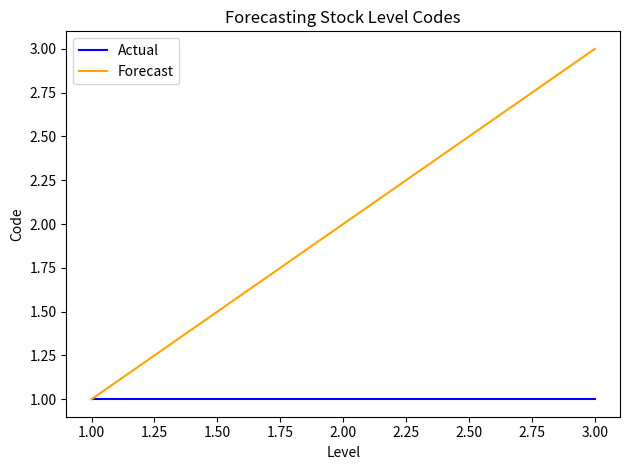

Reading right to left, extract all data points from this chart.

Actual: 1	1	1
Forecast: 3	2	1